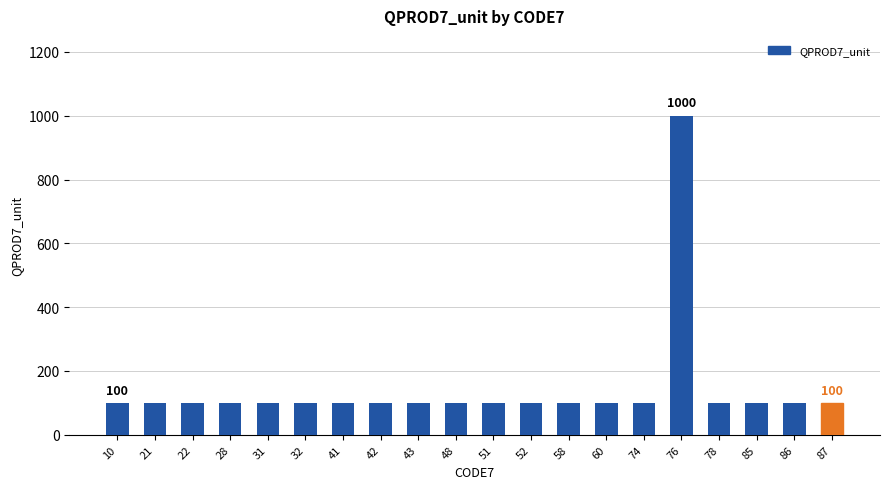

What is the value of the 3rd bar from the left?

100